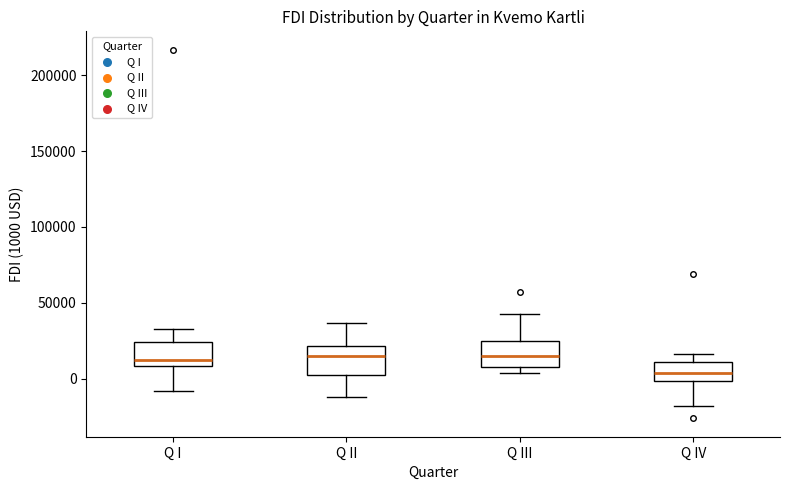

Reading left to right, transcribe this box plot: for each box, give where its median line is, the range the box spans, and where its two whiskers end, as read against the y-axis. The values are not printed on the chart, so give them approximately, as read against the axis.

Q I: median 10000 (just above the box's lower edge), box 10000 to 25000, whiskers -10000 to 35000
Q II: median 15000, box 5000 to 20000, whiskers -10000 to 35000
Q III: median 15000, box 10000 to 25000, whiskers 5000 to 40000
Q IV: median 5000, box 0 to 10000, whiskers -20000 to 15000